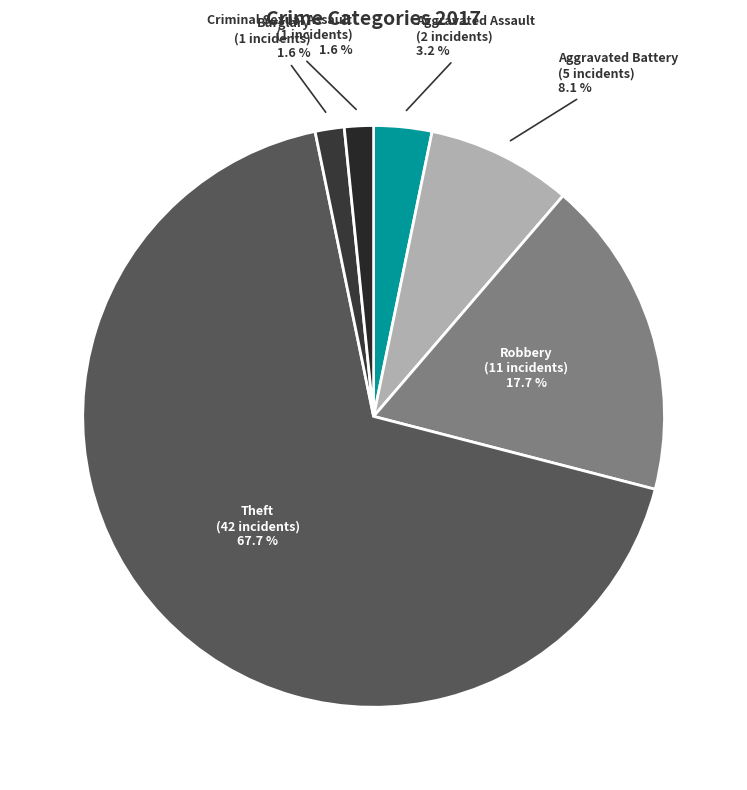

Between Aggravated Battery and Aggravated Assault, which is larger?

Aggravated Battery